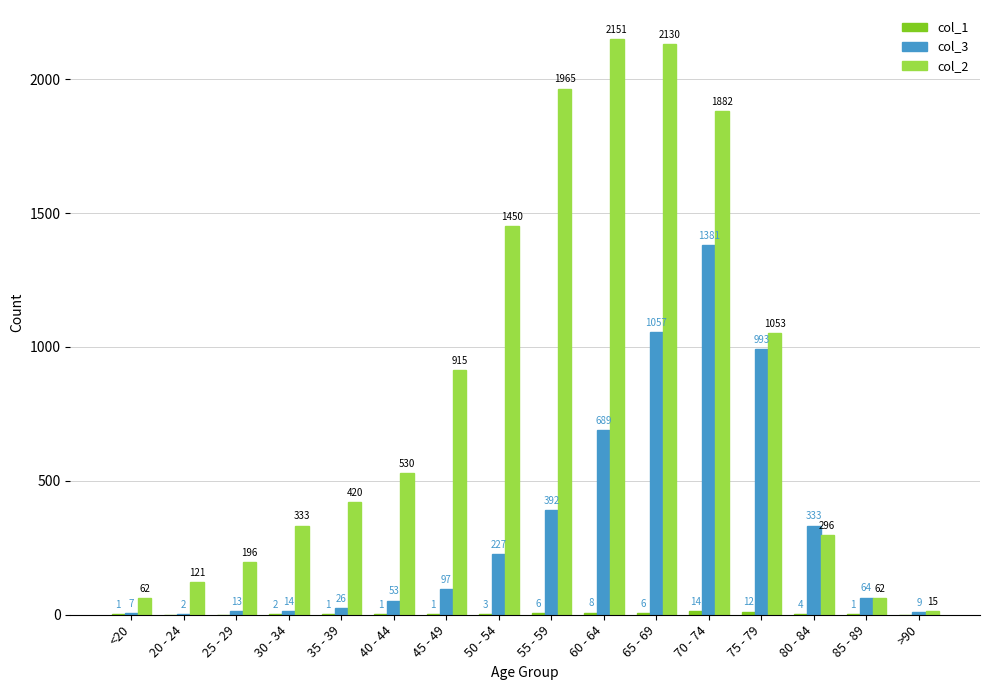

Between 75 - 79 and >90, which series saw the biggest shift?

col_2